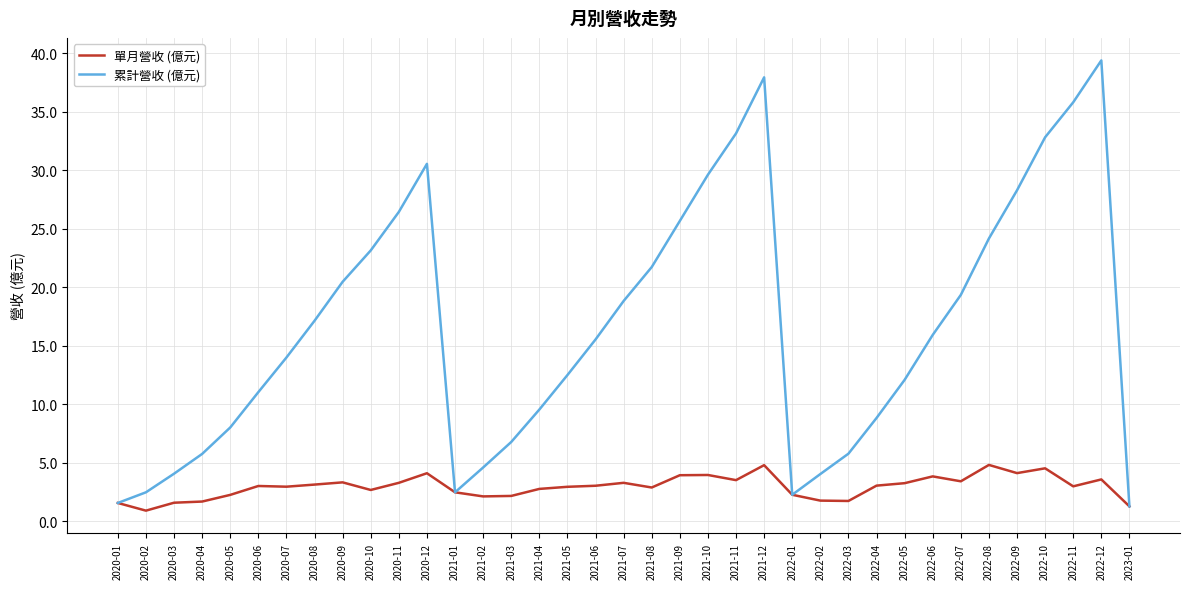

True or false: 累計營收 (億元) has a value of 12.0 at 2021-10.

False